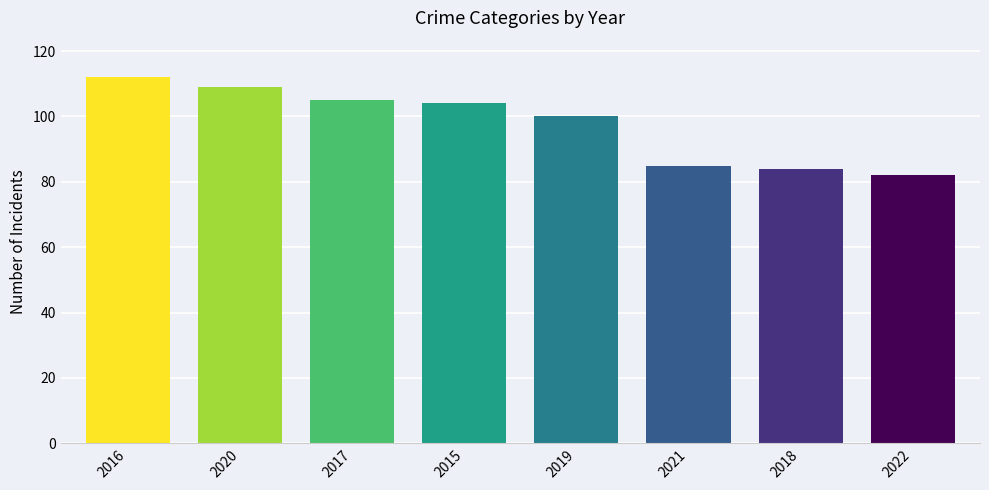

Are the bars horizontal?

No